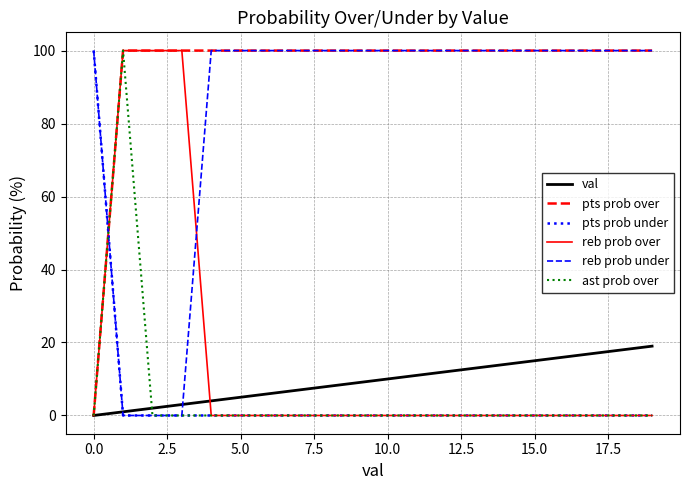

What is the maximum value for reb prob under?

100